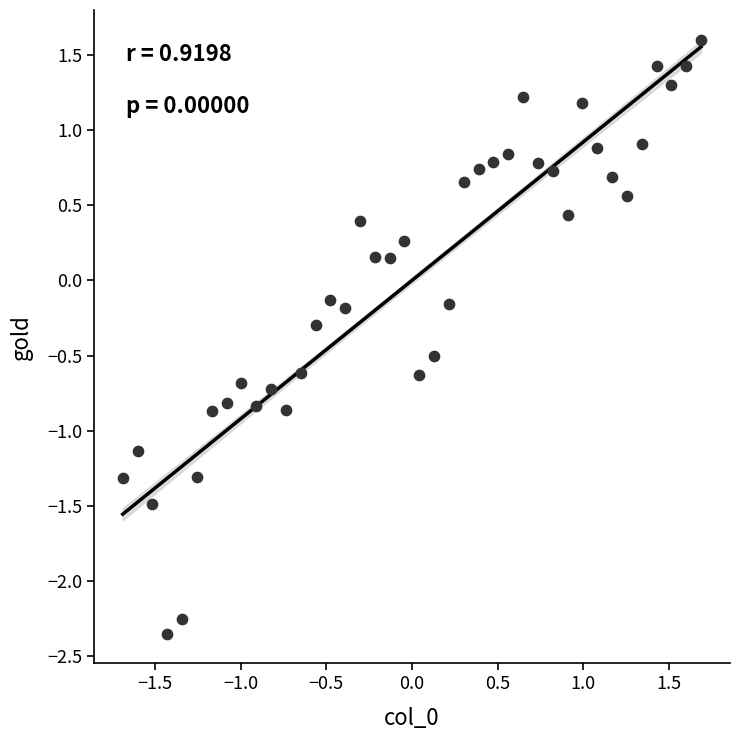

What is the range of Y values (max minus min)?

3.9